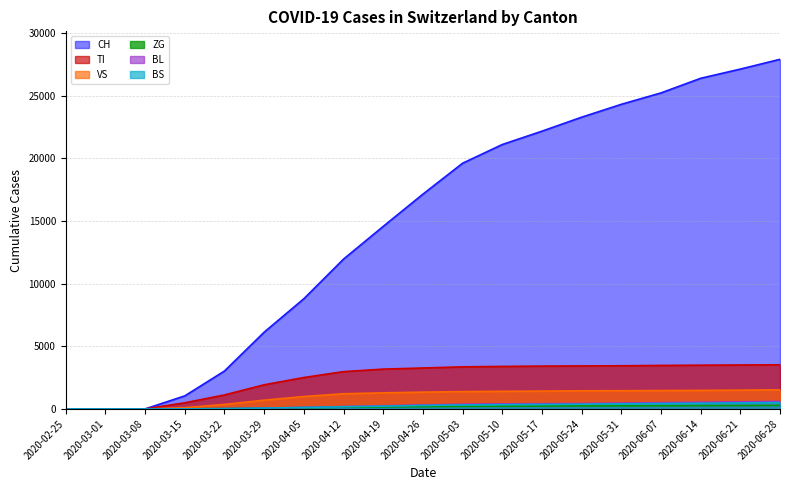

True or false: ZG and BS intersect in this chart.

False